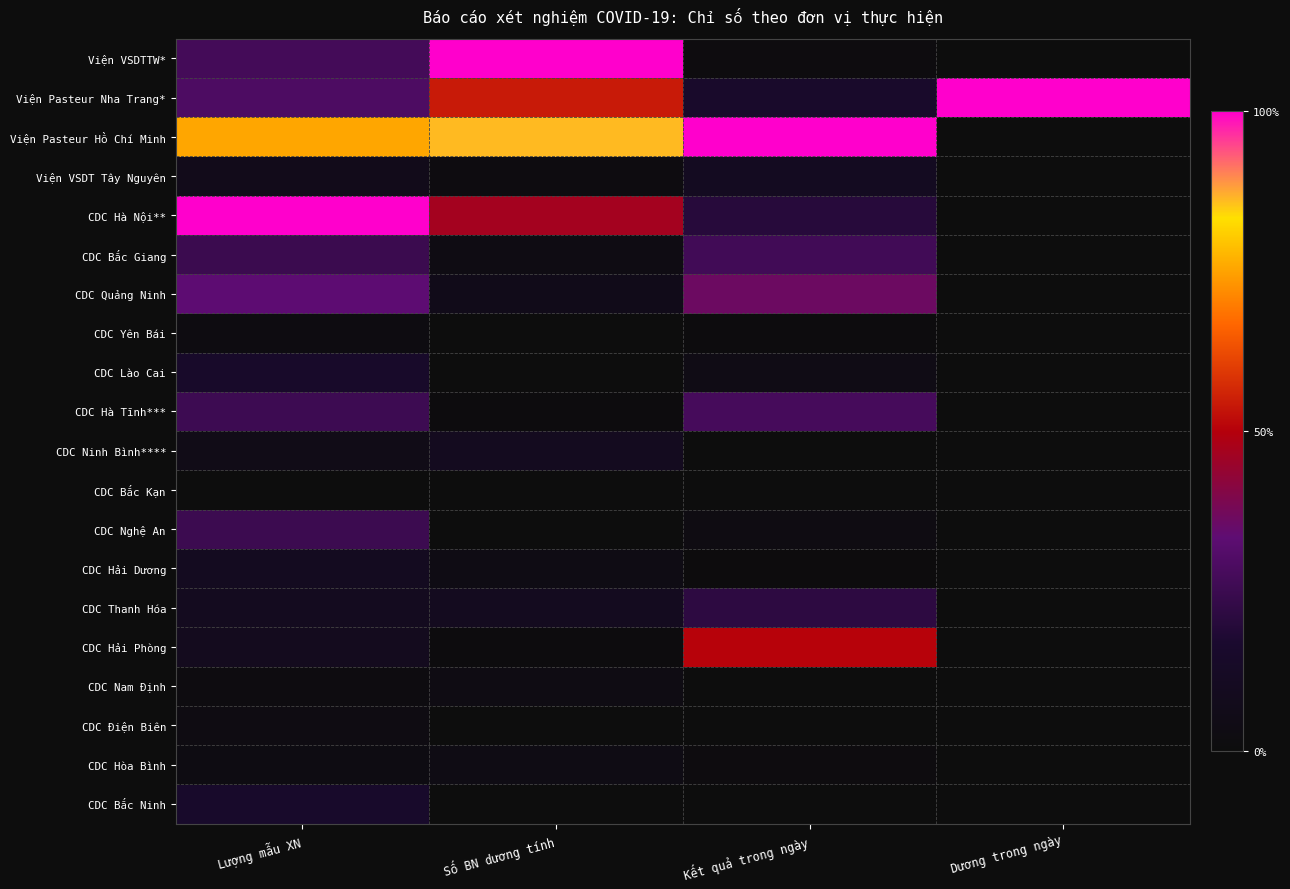

Rank the series at Lượng mẫu XN from lowest to highest value.

CDC Bắc Kạn, CDC Nam Định, CDC Yên Bái, CDC Hòa Bình, CDC Điện Biên, CDC Ninh Bình****, Viện VSDT Tây Nguyên, CDC Hải Phòng, CDC Thanh Hóa, CDC Hải Dương, CDC Lào Cai, CDC Bắc Ninh, CDC Bắc Giang, CDC Nghệ An, CDC Hà Tĩnh***, Viện VSDTTW*, Viện Pasteur Nha Trang*, CDC Quảng Ninh, Viện Pasteur Hồ Chí Minh, CDC Hà Nội**